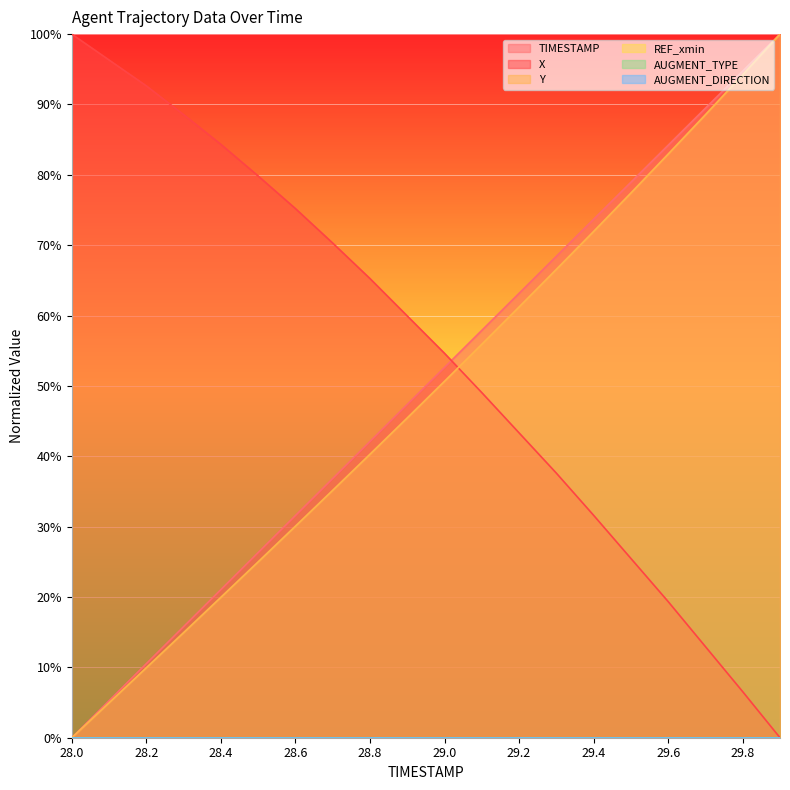

At how many categories does at least one series exceed 0?

20